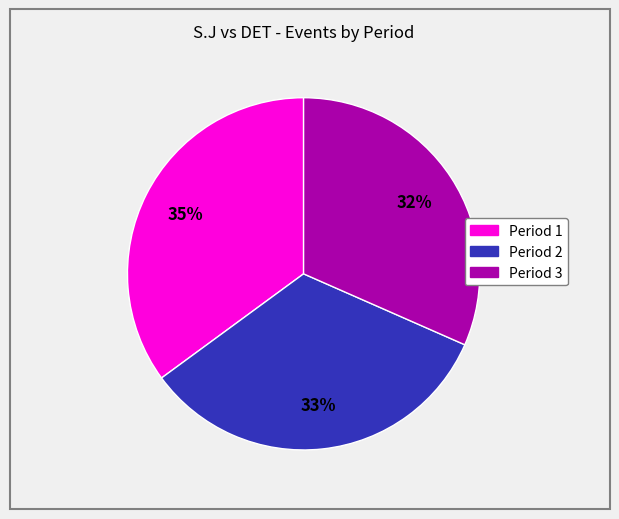

Which slice is the largest?

Period 1